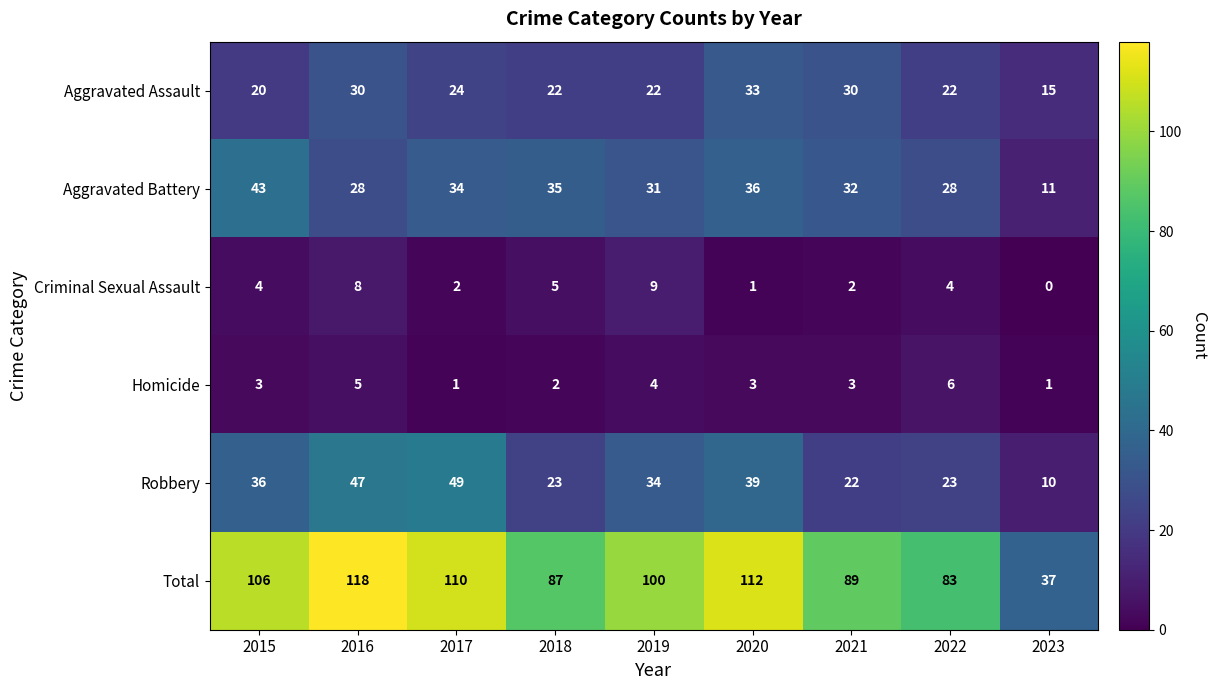

What is the difference between the highest and lowest values at 2020?

111